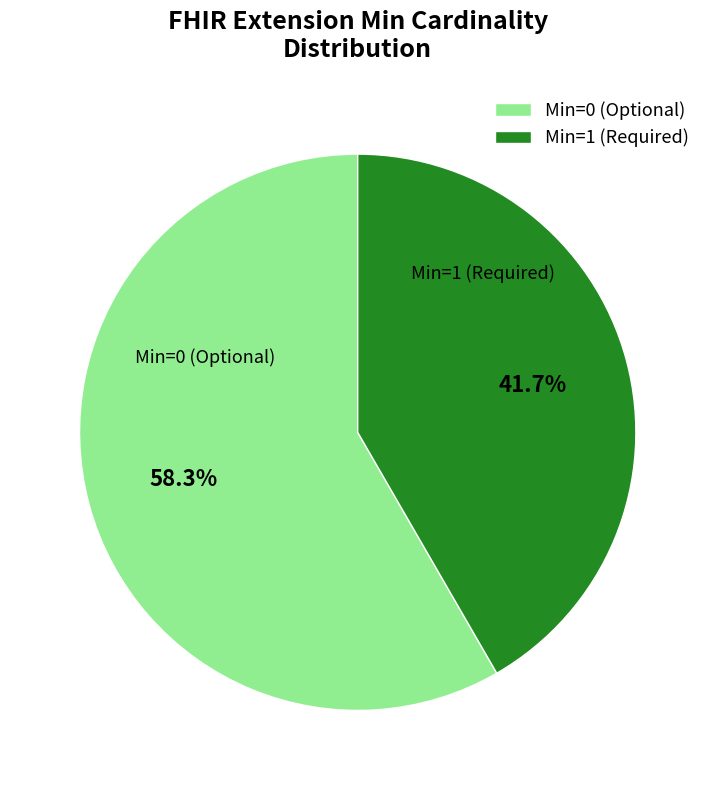

Combined, do Min=1 (Required) and Min=0 (Optional) account for over 50%?

Yes